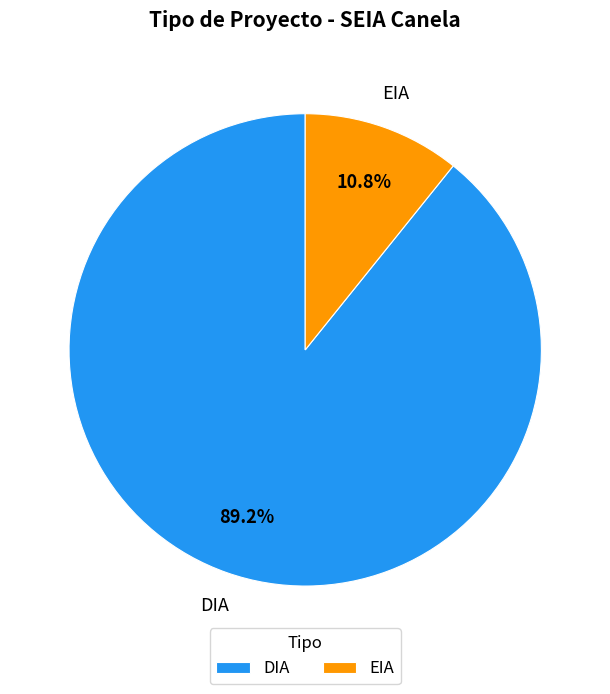

Which has a higher value, DIA or EIA?

DIA